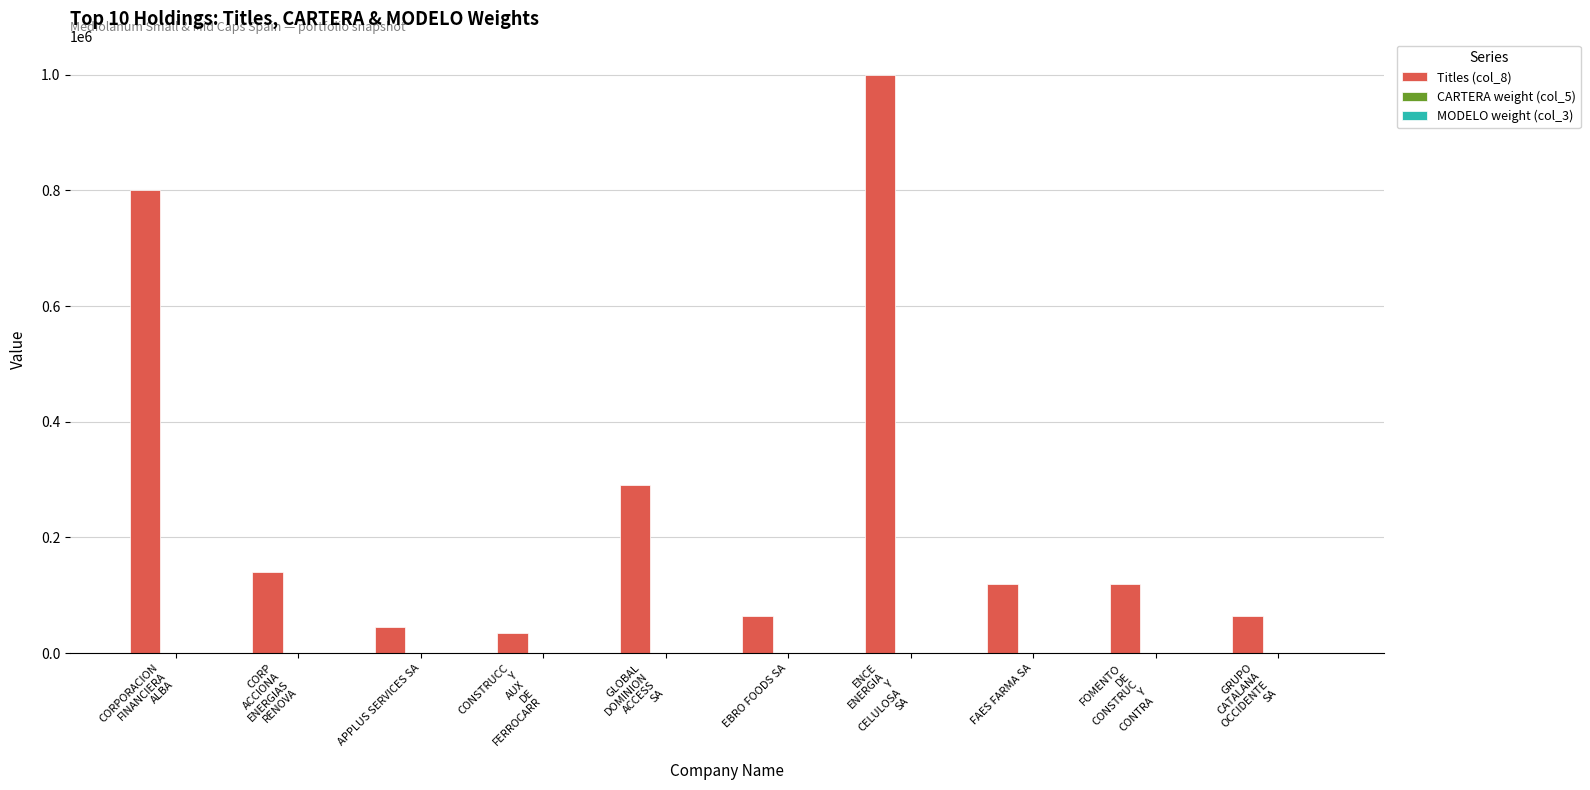

What is the spread (max minus min) of values at GLOBAL
DOMINION
ACCESS
SA?

289997.8